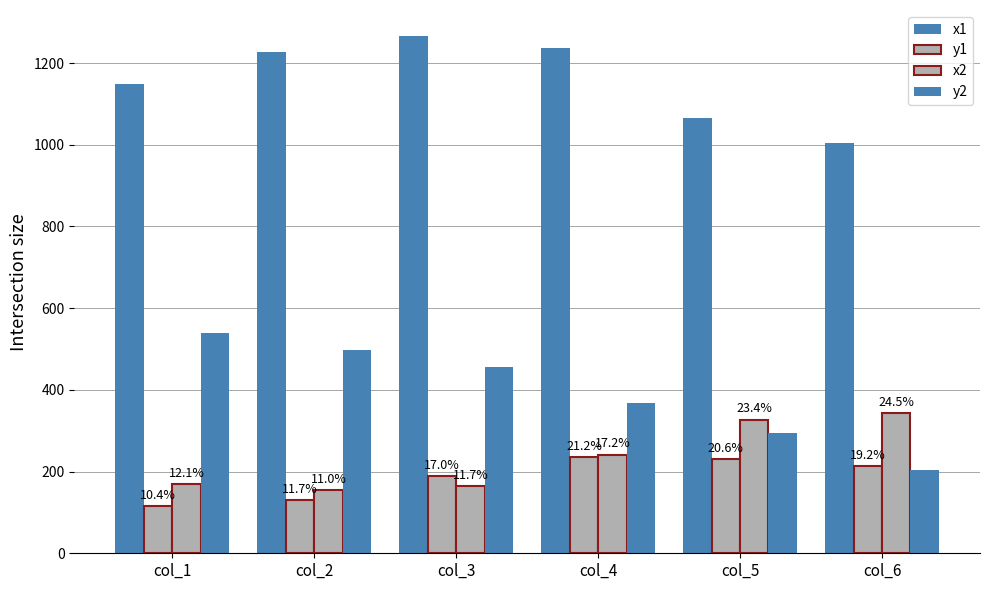

How many bars are there in total?

24